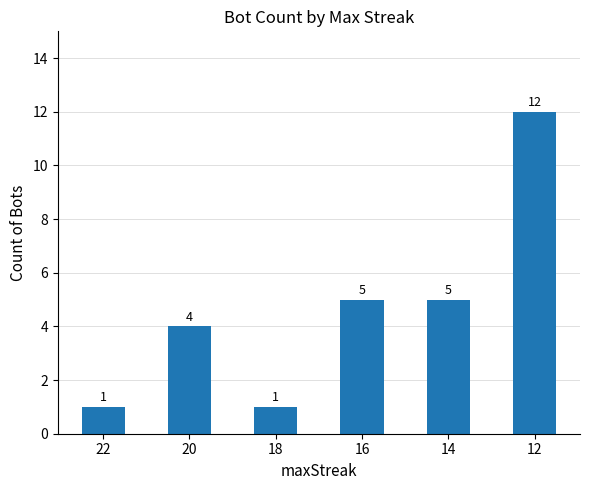

What is the maximum value shown in the chart?

12